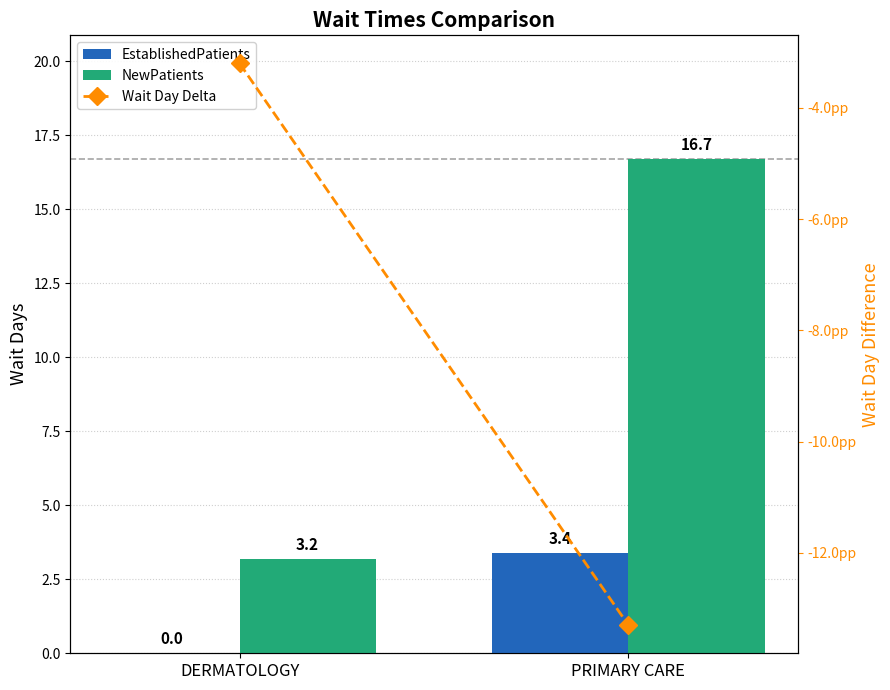

What are all the series names shown in the legend?

EstablishedPatients, NewPatients, Wait Day Delta